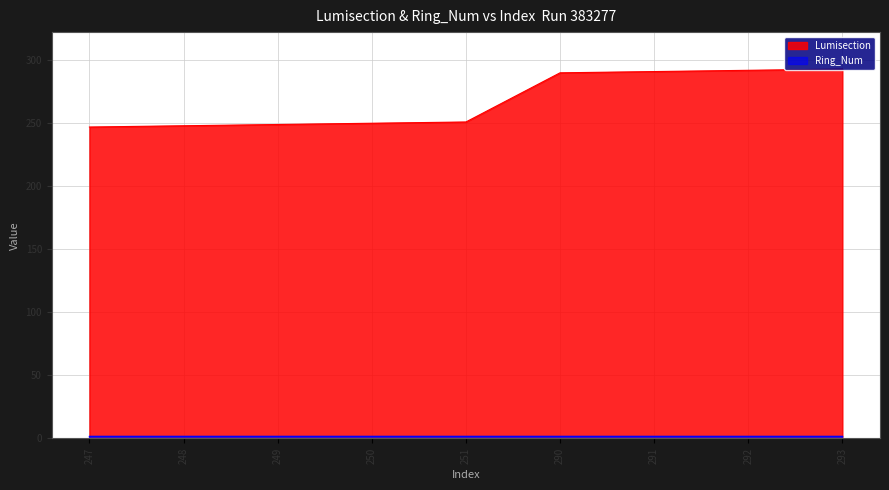

Is it true that the value at 293 is 148?

False